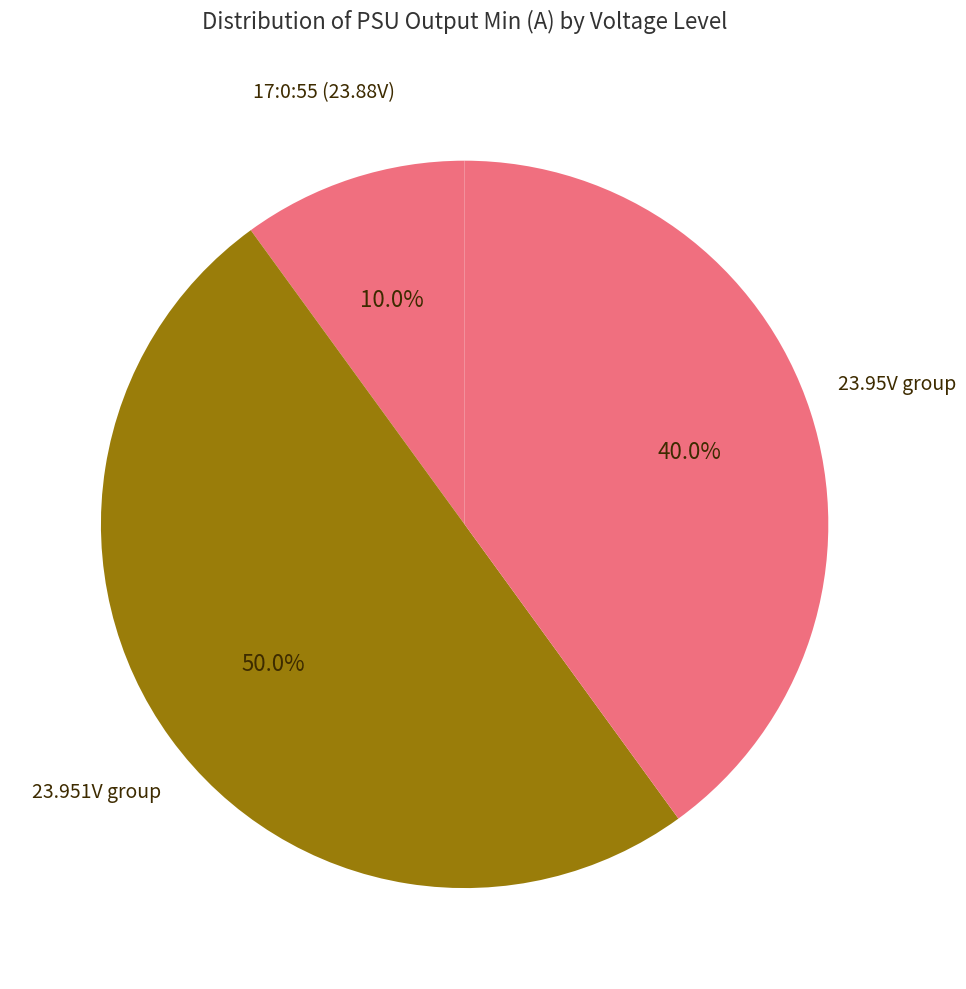

How many slices are in this pie chart?

3